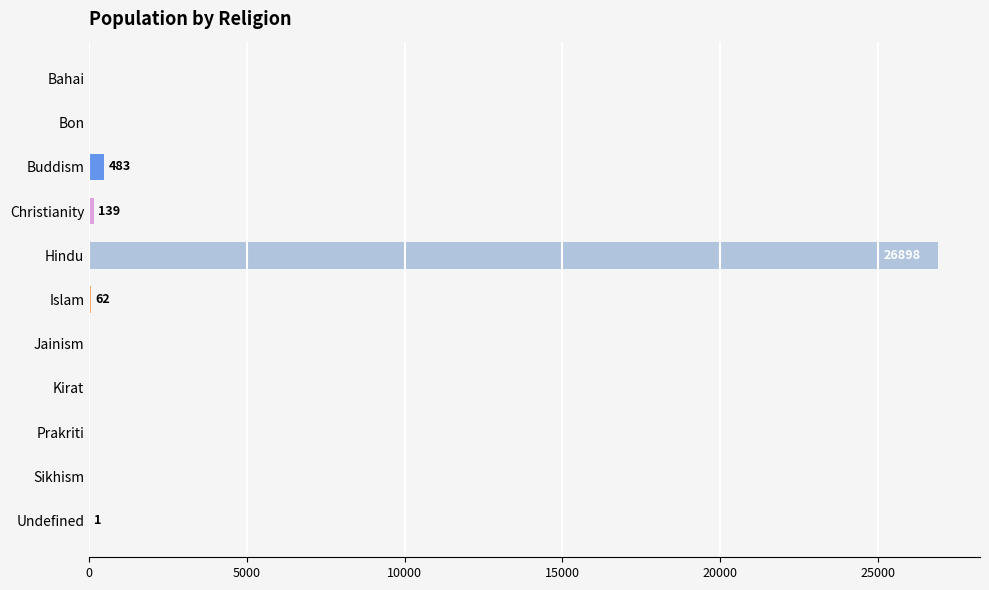

Count the number of values greater than 0.

5